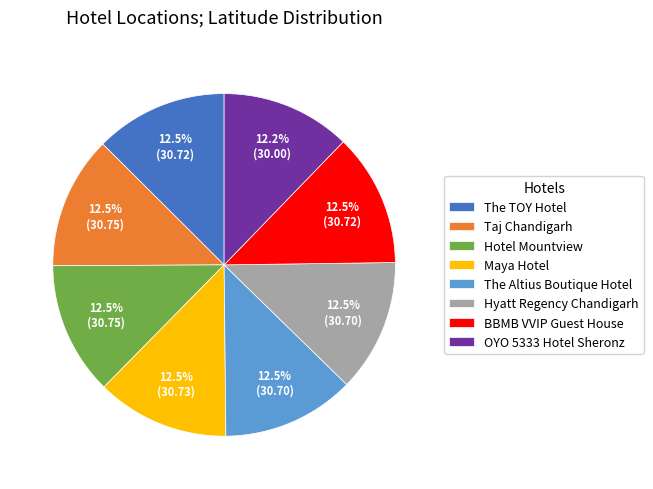

What is the ratio of the value at Maya Hotel to the value at The TOY Hotel?

1.0